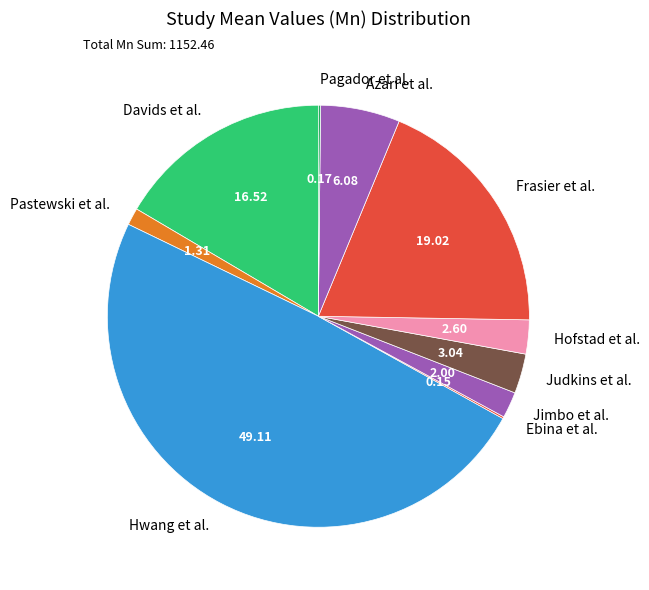

Does Davids et al. represent more than half of the total?

No